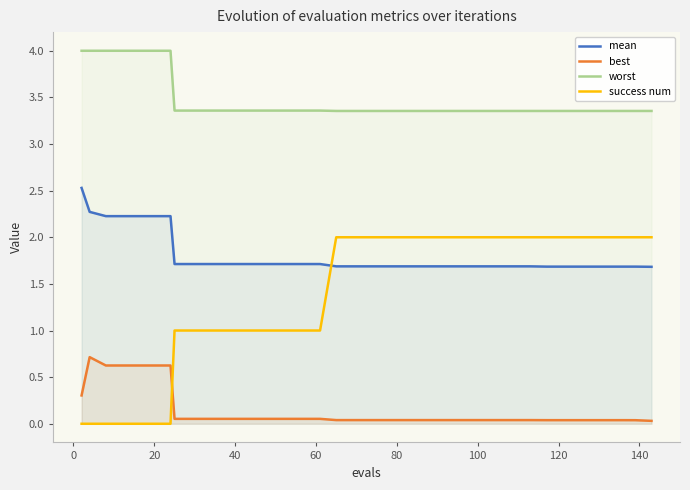

Rank the series by their maximum value, from highest to lowest.

worst, mean, success num, best